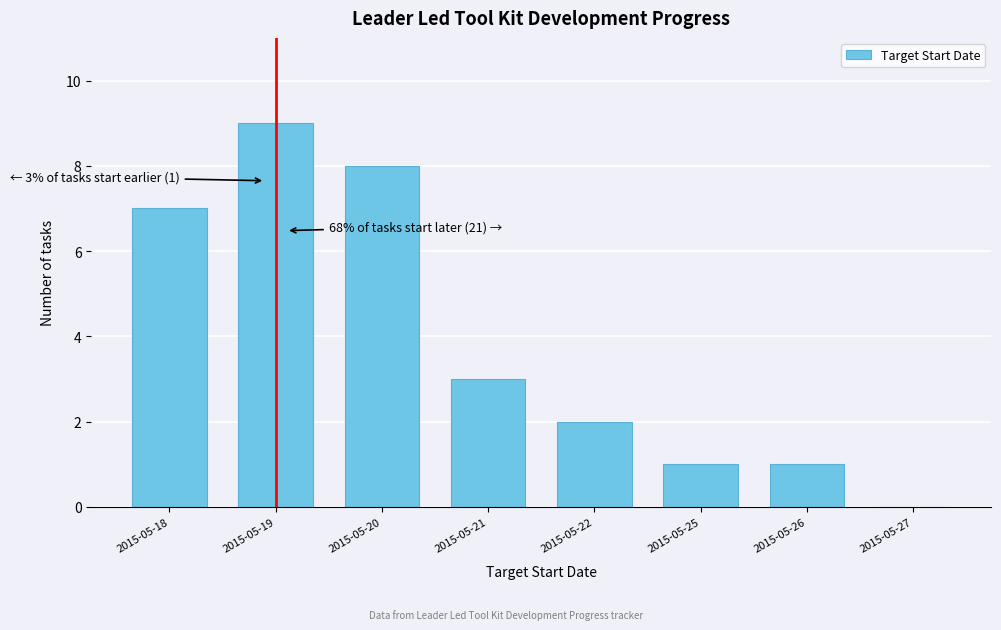

Reading right to left, extract all data points from this chart.

2015-05-27=0	2015-05-26=1	2015-05-25=1	2015-05-22=2	2015-05-21=3	2015-05-20=8	2015-05-19=9	2015-05-18=7